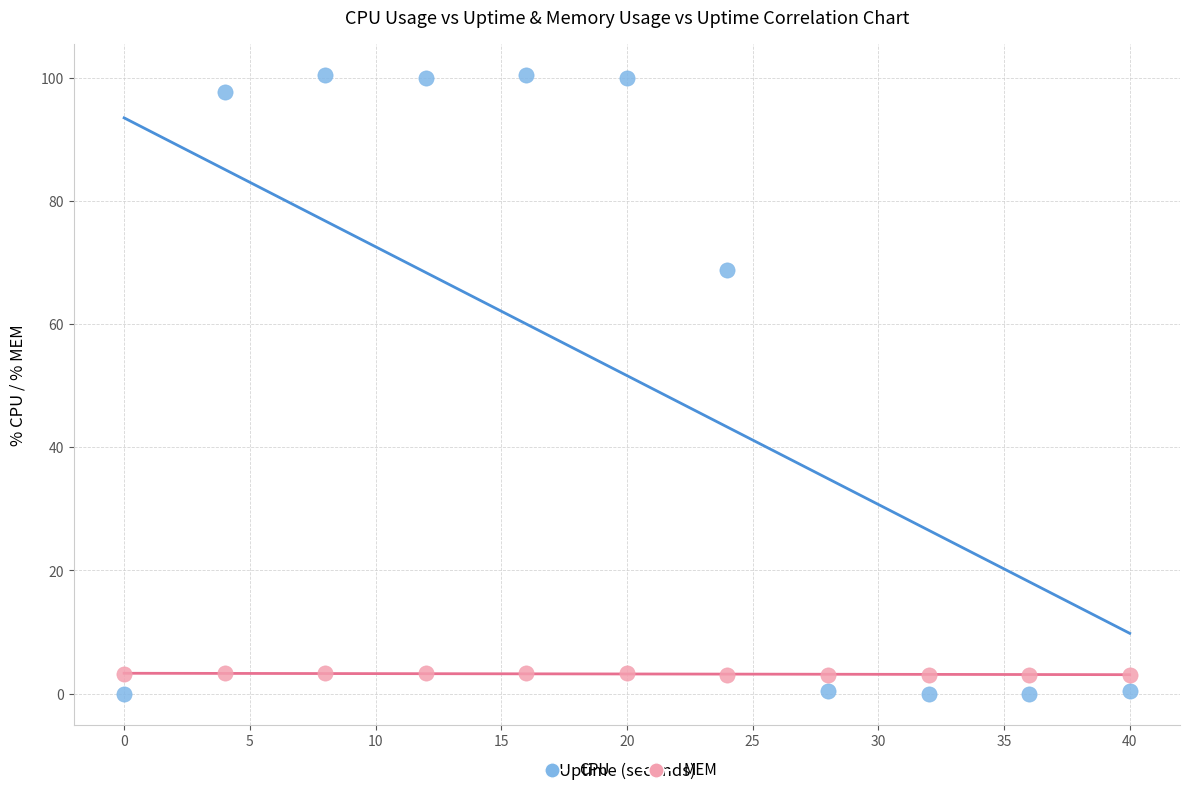

In the CPU series, what Y value is closest to 50?

68.8